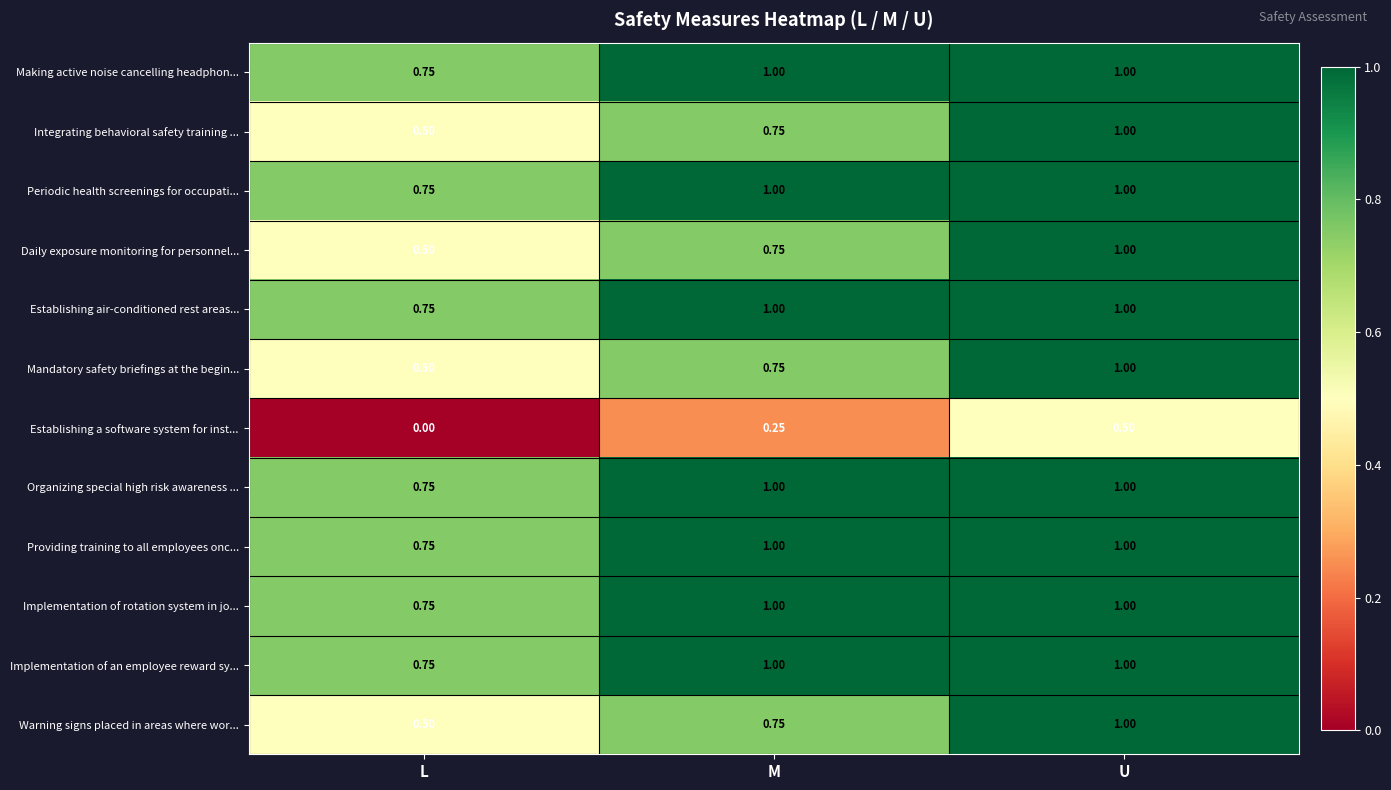

List the labels in order of Daily exposure monitoring for personnel... value, smallest first.

L, M, U